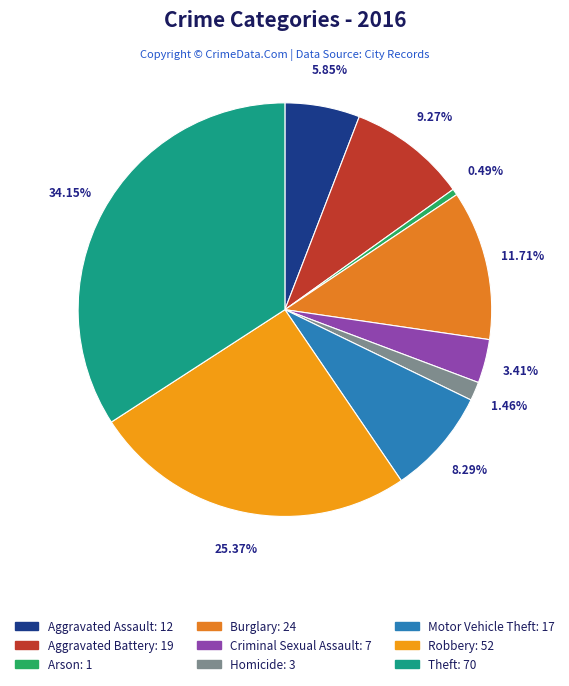

Is it true that Homicide is 11% of the pie?

False